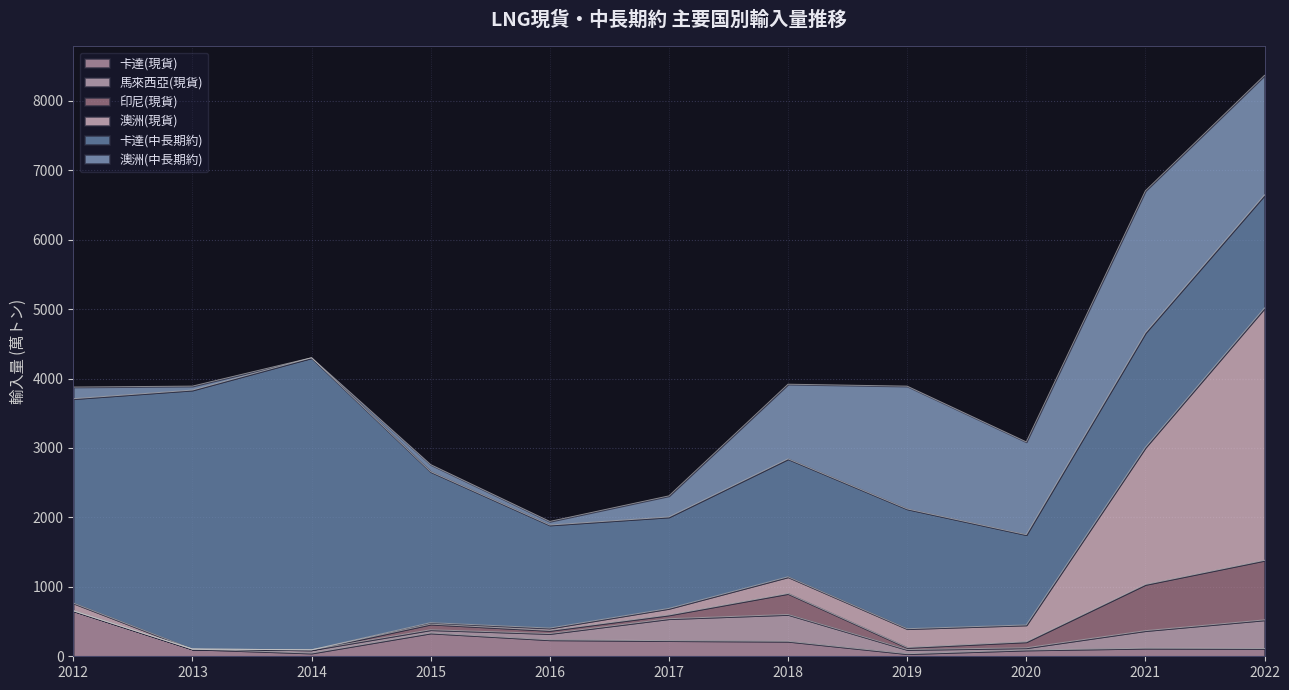

What is the difference between the 澳洲(中長期約) values at 2012 and 2015?

67.1